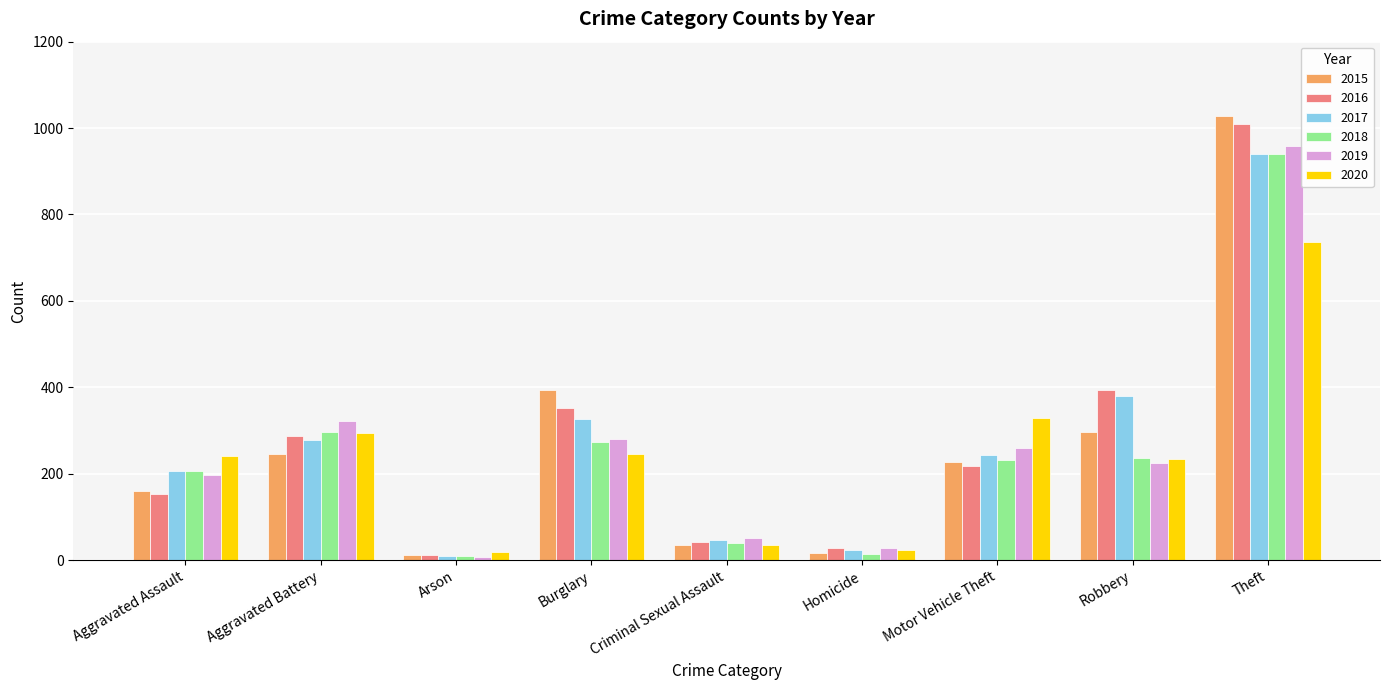

What is the total value across all series at Homicide?

136